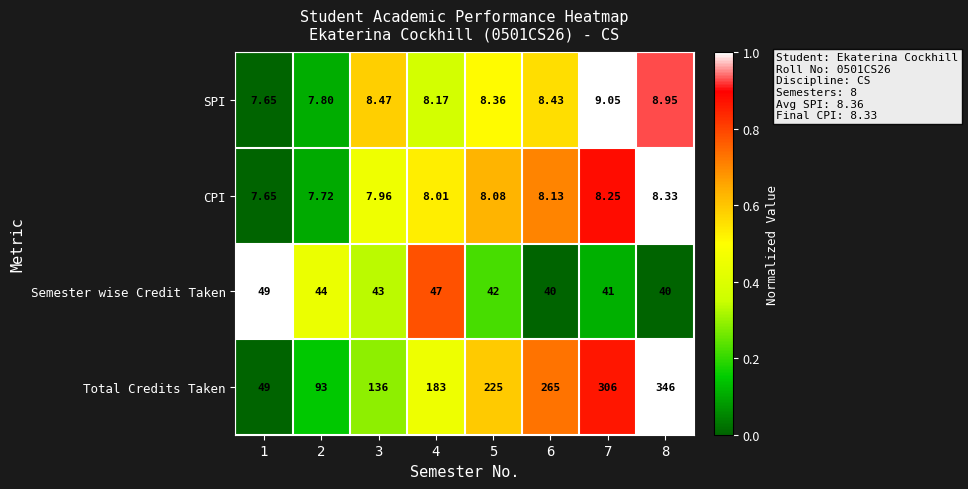

Which series has the widest spread of values?

Total Credits Taken